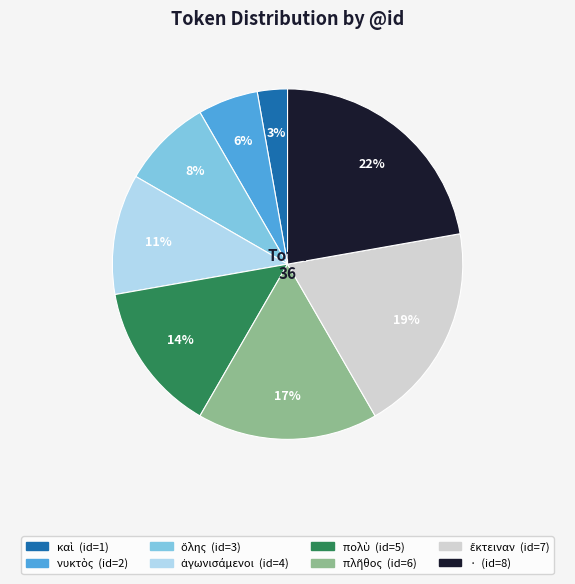

How many segments does this pie chart have?

8